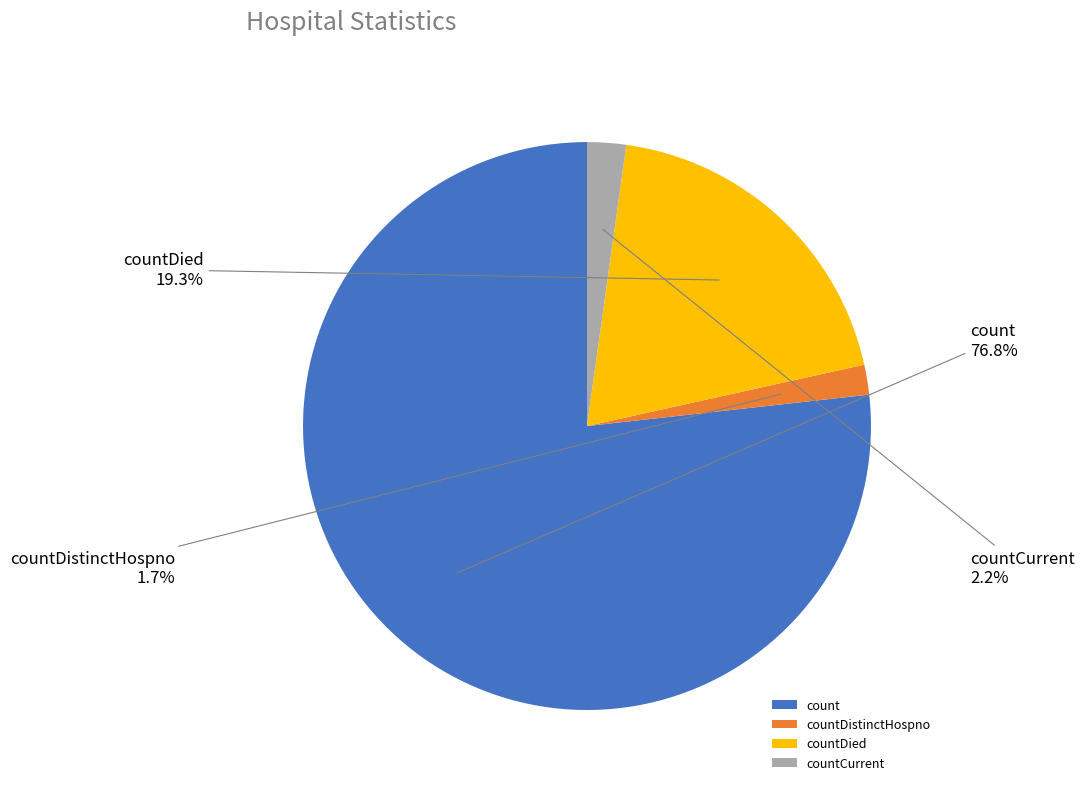

What percentage is the countDistinctHospno slice, to the nearest percent?

2%